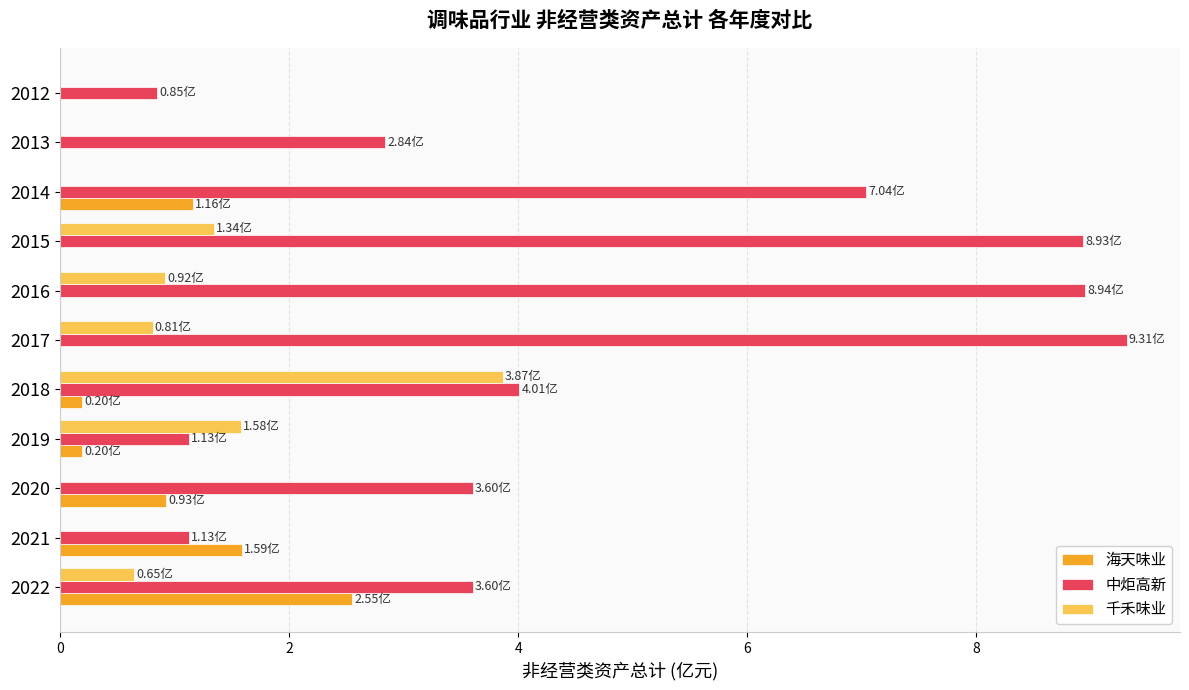

Which category has the highest value in the 千禾味业 series?

2018